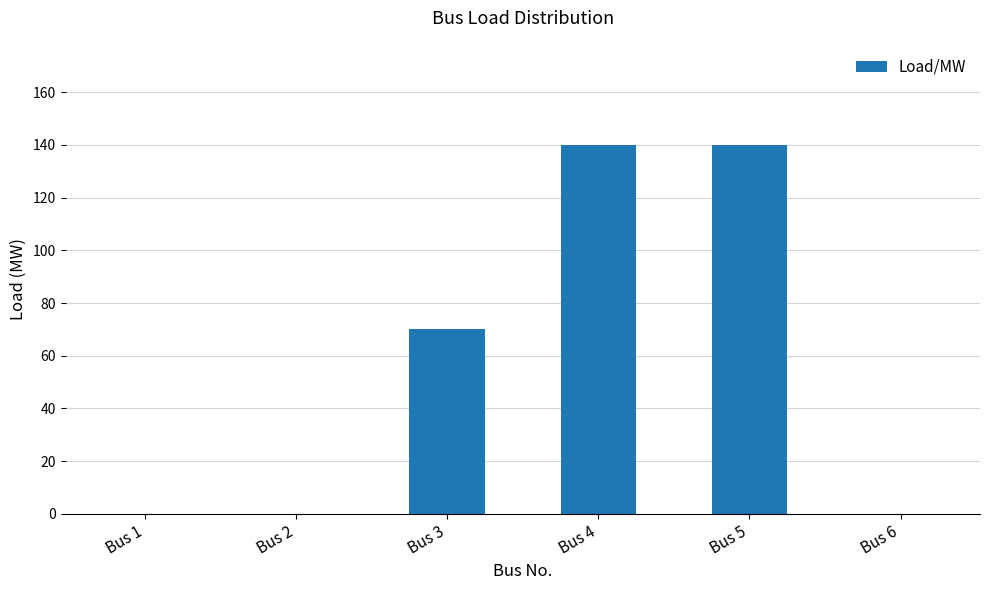

Between Bus 3 and Bus 1, which is larger?

Bus 3